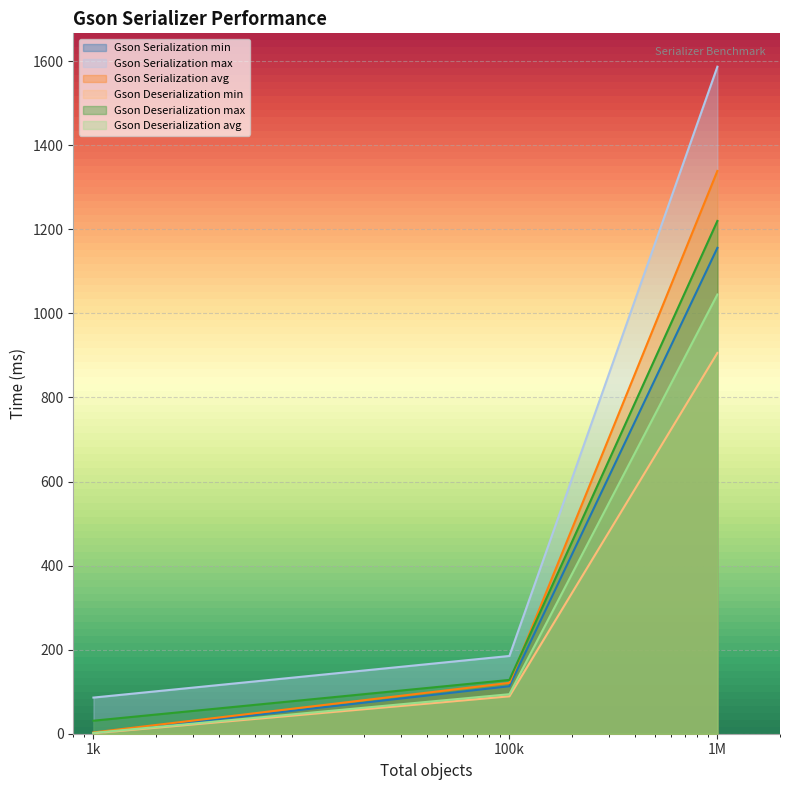

At which category is the sum across all series the highest?

1000000